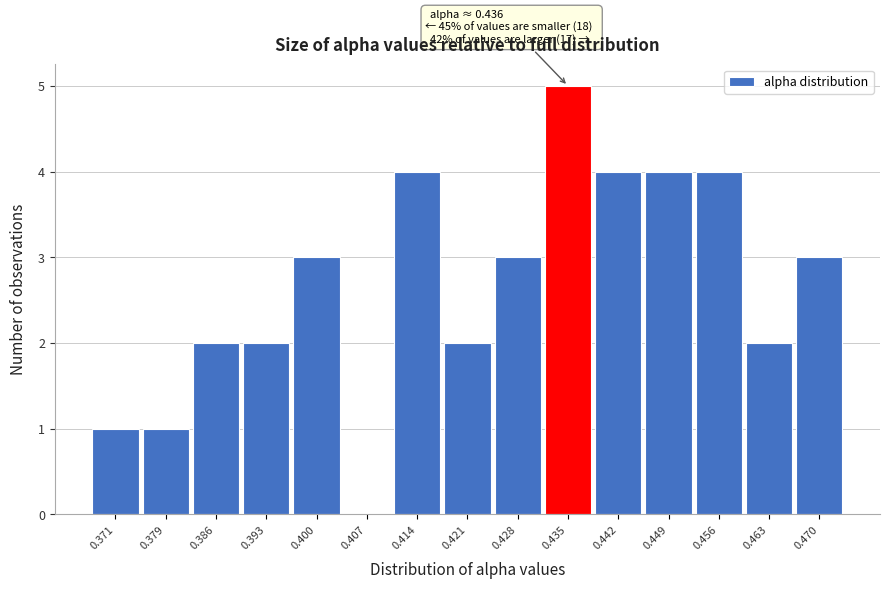

Reading left to right, list all the values displayed in this chart.

0.371=1	0.379=1	0.386=2	0.393=2	0.400=3	0.407=0	0.414=4	0.421=2	0.428=3	0.435=5	0.442=4	0.449=4	0.456=4	0.463=2	0.470=3